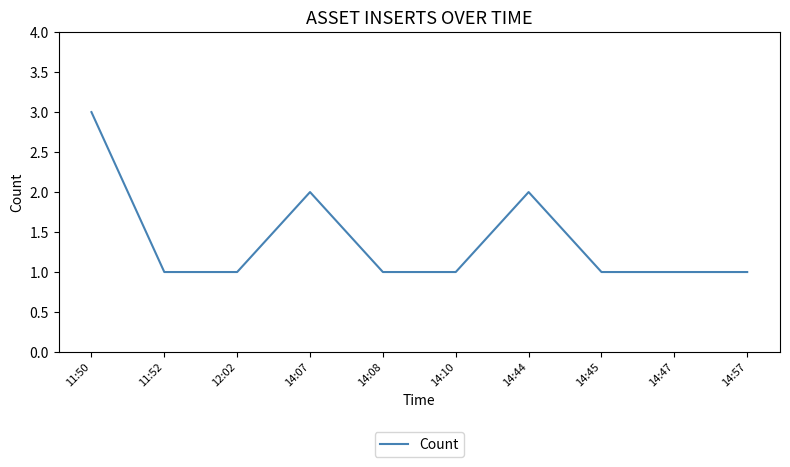

What position from the left is 11:52?

2